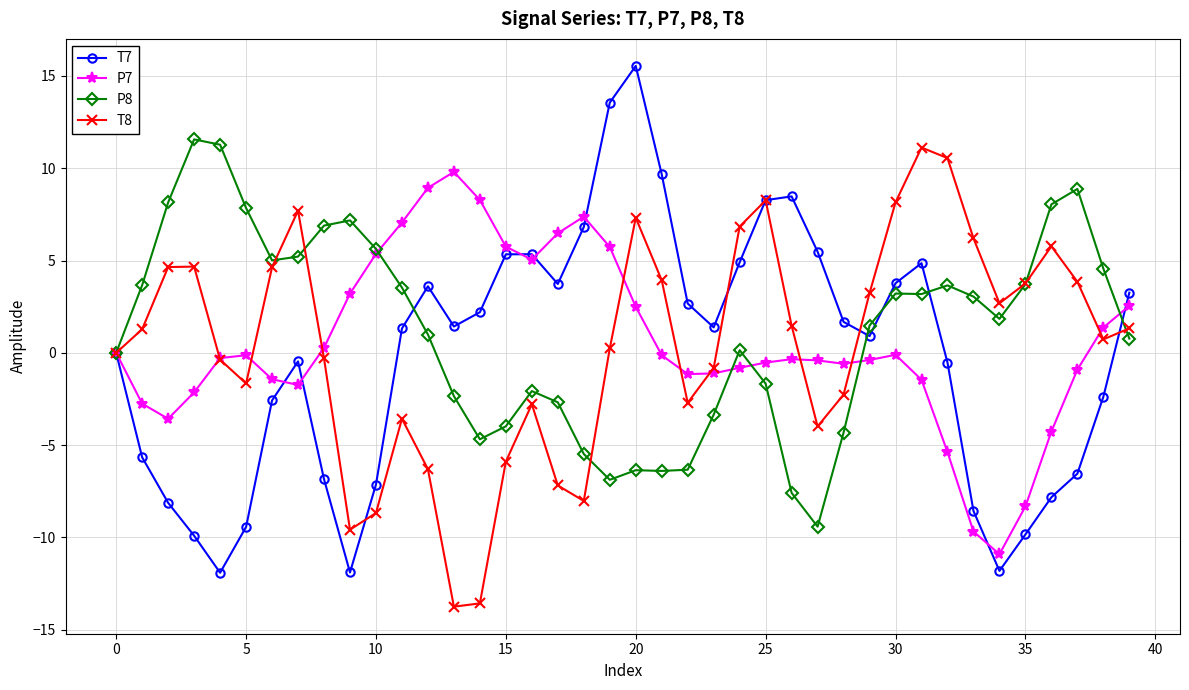

Which series has the widest spread of values?

T7